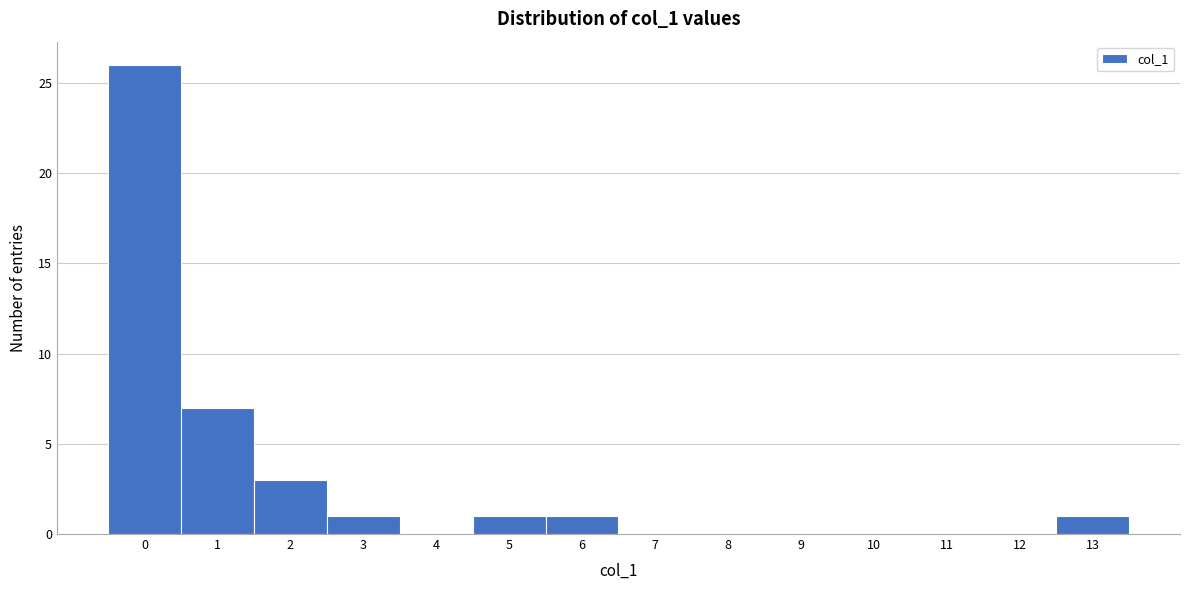

What is the height of the bar covering 0.5 to 1.5 on the x-axis? The values are not printed on the chart, so give them approximately, as read against the axis.

7